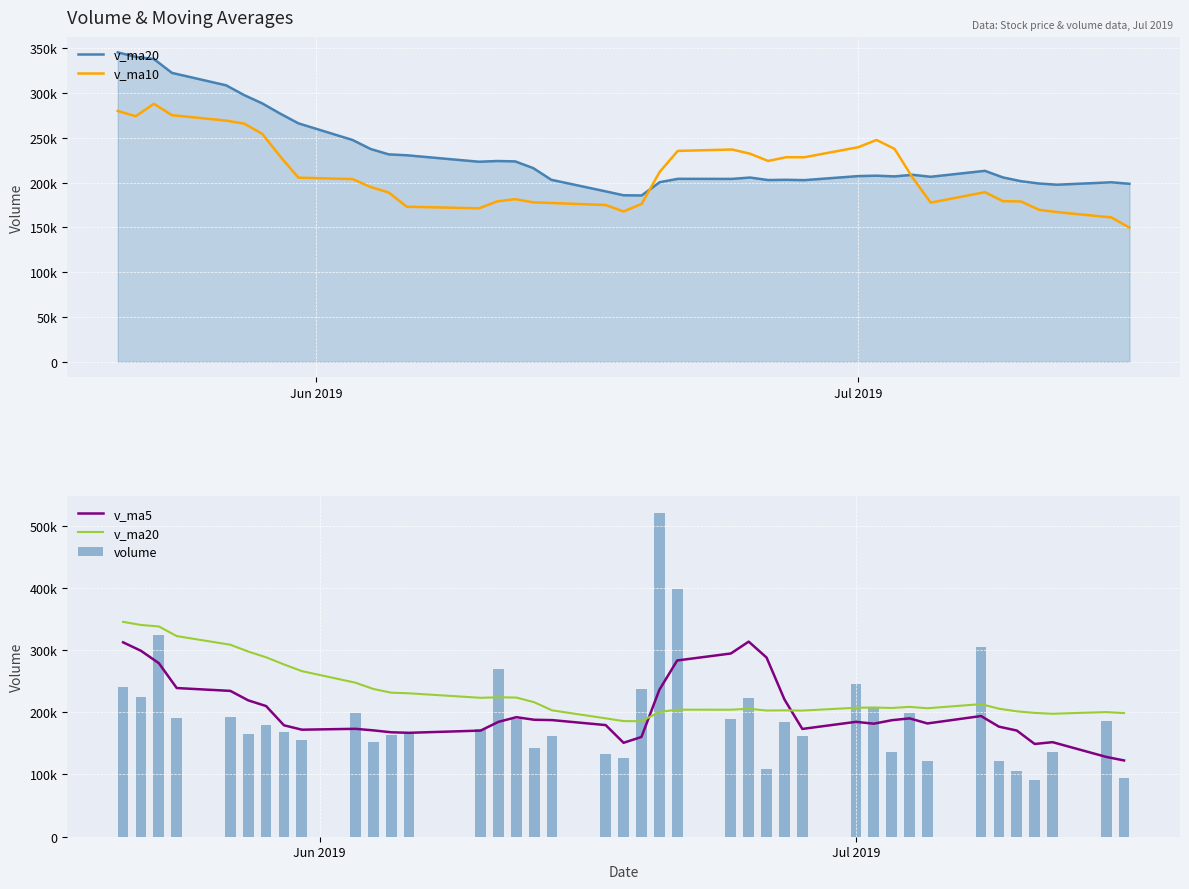

What is the difference between the maximum and minimum values in the v_ma20 series?

159696.7